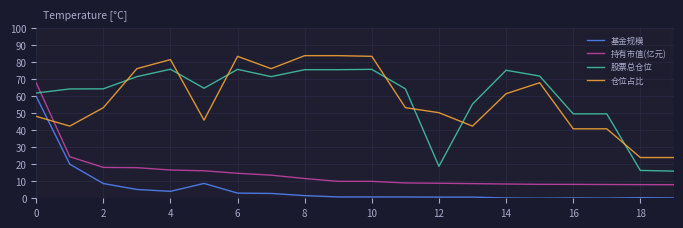

What is the maximum value shown in the chart?

84.0